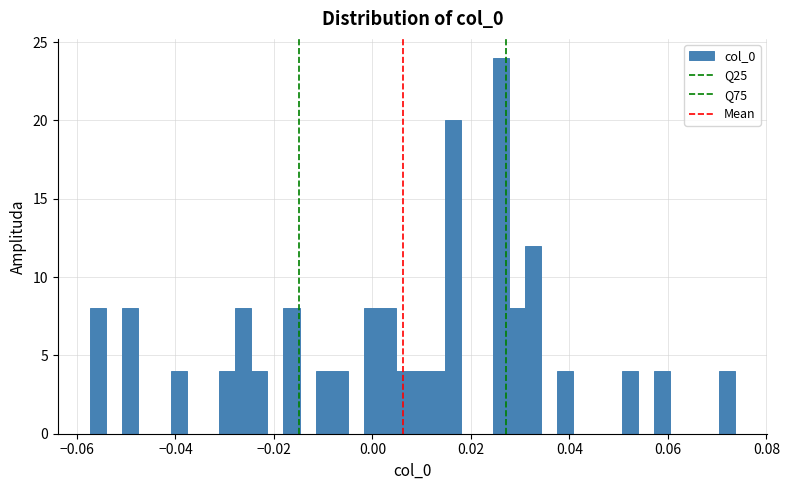

Read against the x-axis, roughly where is the centre of the tallest bar?

0.026